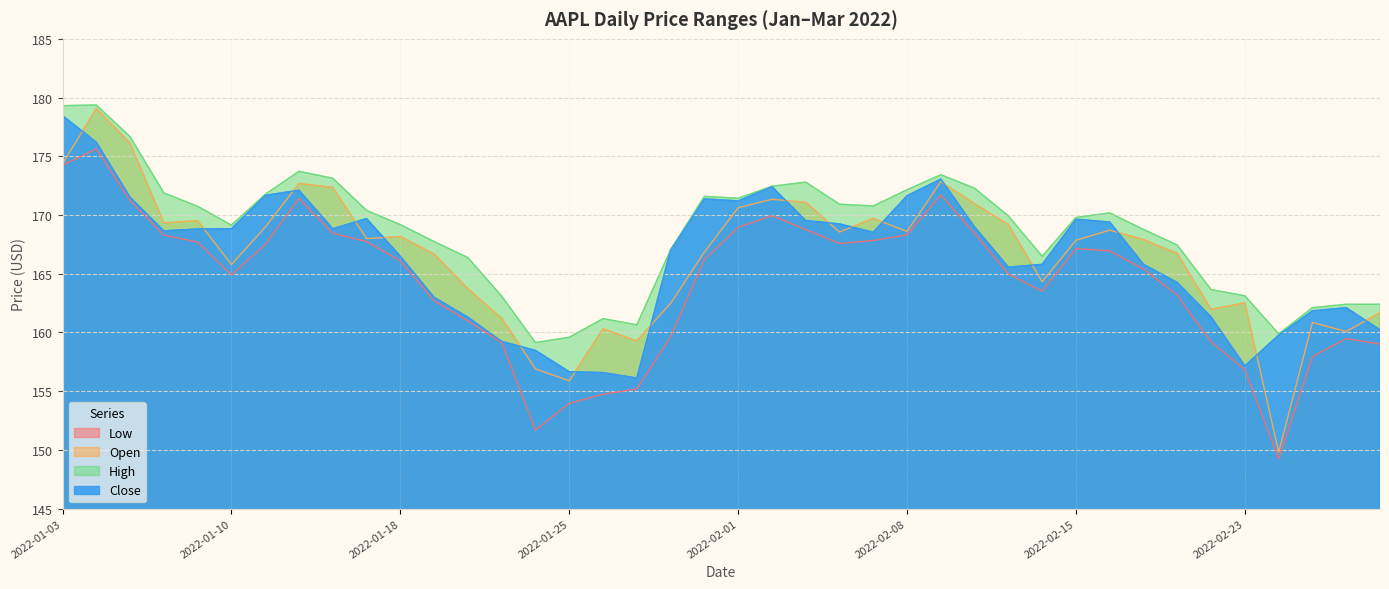

What is the label of the 34th point from the right?

2022-01-11